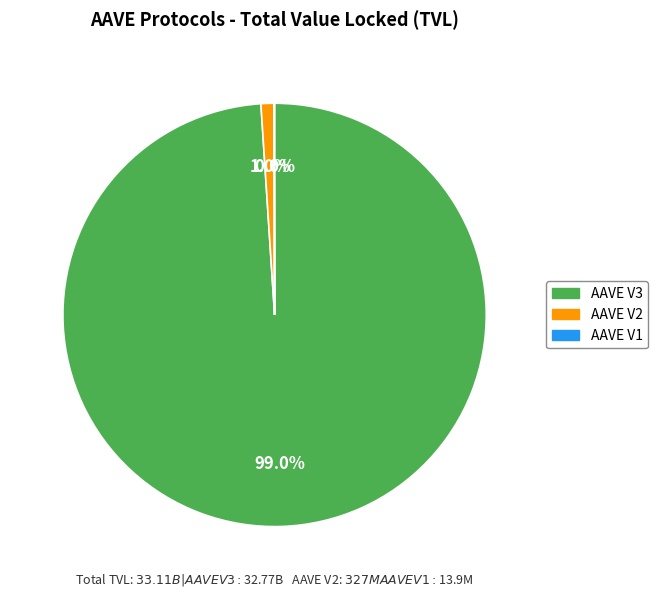

To the nearest percent, what percentage of the pie is AAVE V2?

1%